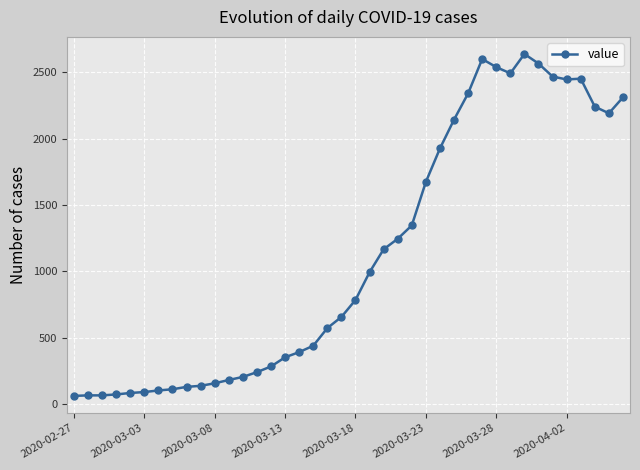

What is the smallest value displayed?

61